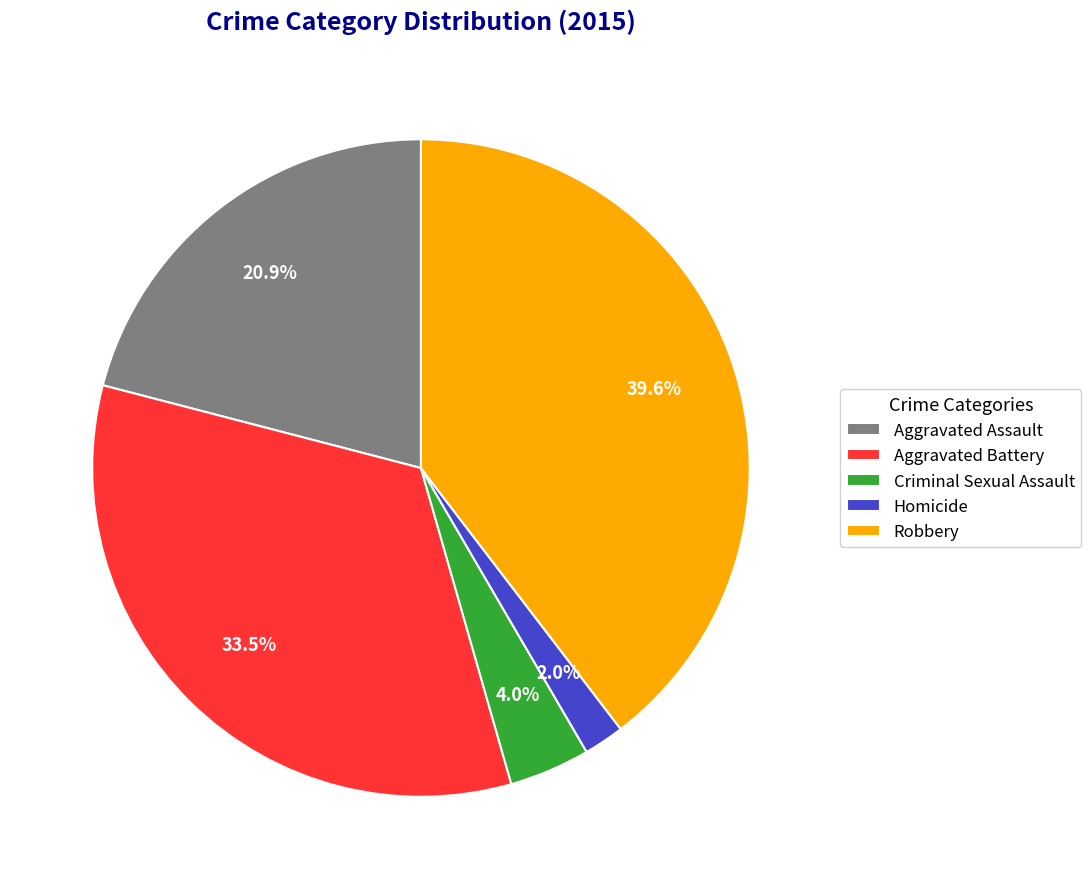

To the nearest percent, what is the average slice percentage?

20%